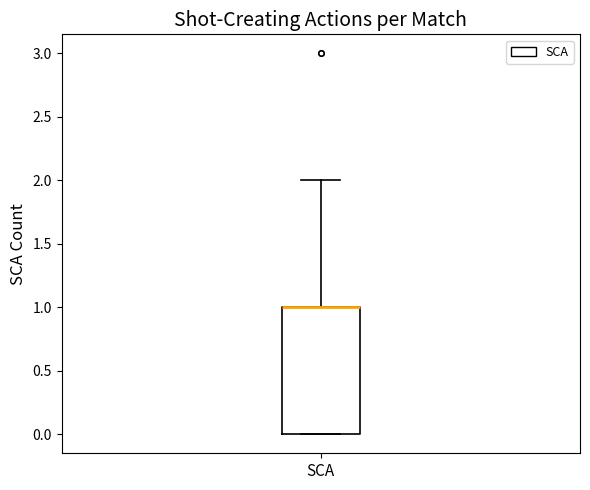

Where is the upper edge of the box for SCA on the y-axis? The values are not printed on the chart, so give them approximately, as read against the axis.

1